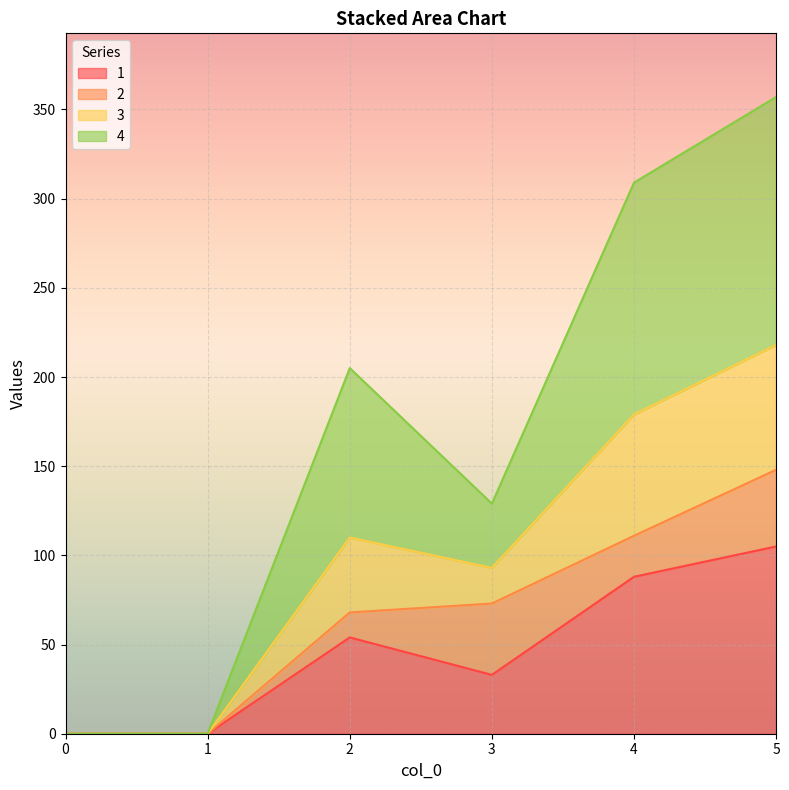

True or false: 3 has a value of 79 at 2.

False